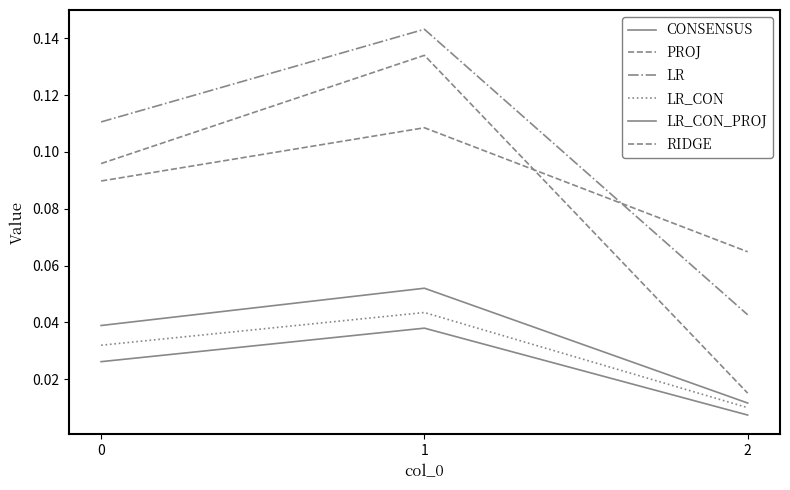

Reading left to right, list all the values displayed in this chart.

CONSENSUS: 0.0	0.0	0.0
PROJ: 0.1	0.1	0.1
LR: 0.1	0.1	0.0
LR_CON: 0.0	0.0	0.0
LR_CON_PROJ: 0.0	0.1	0.0
RIDGE: 0.1	0.1	0.0